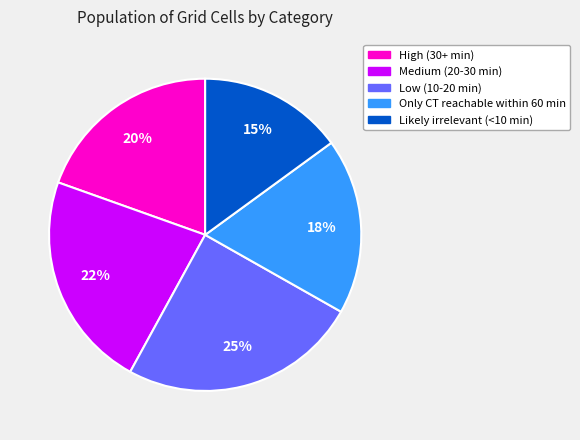

How many slices are in this pie chart?

5